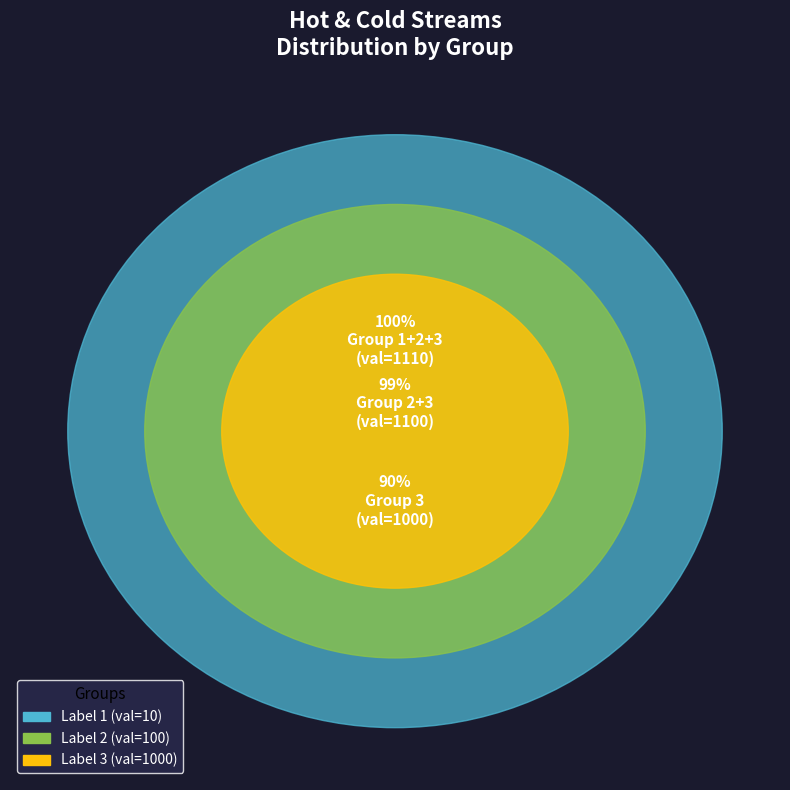

Which slice is the smallest?

1